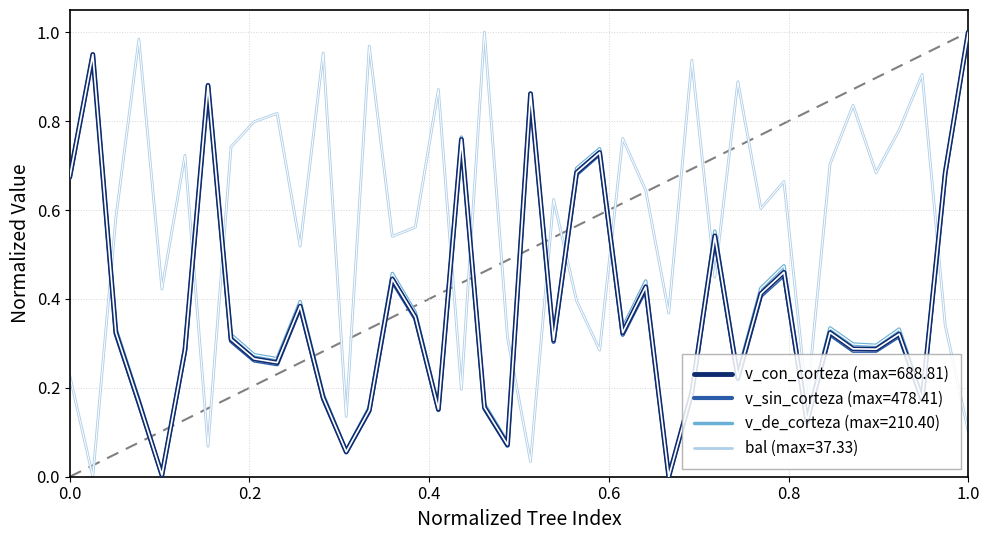

After their last crossing, which series has the higher values: bal (max=37.33) or v_sin_corteza (max=478.41)?

v_sin_corteza (max=478.41)